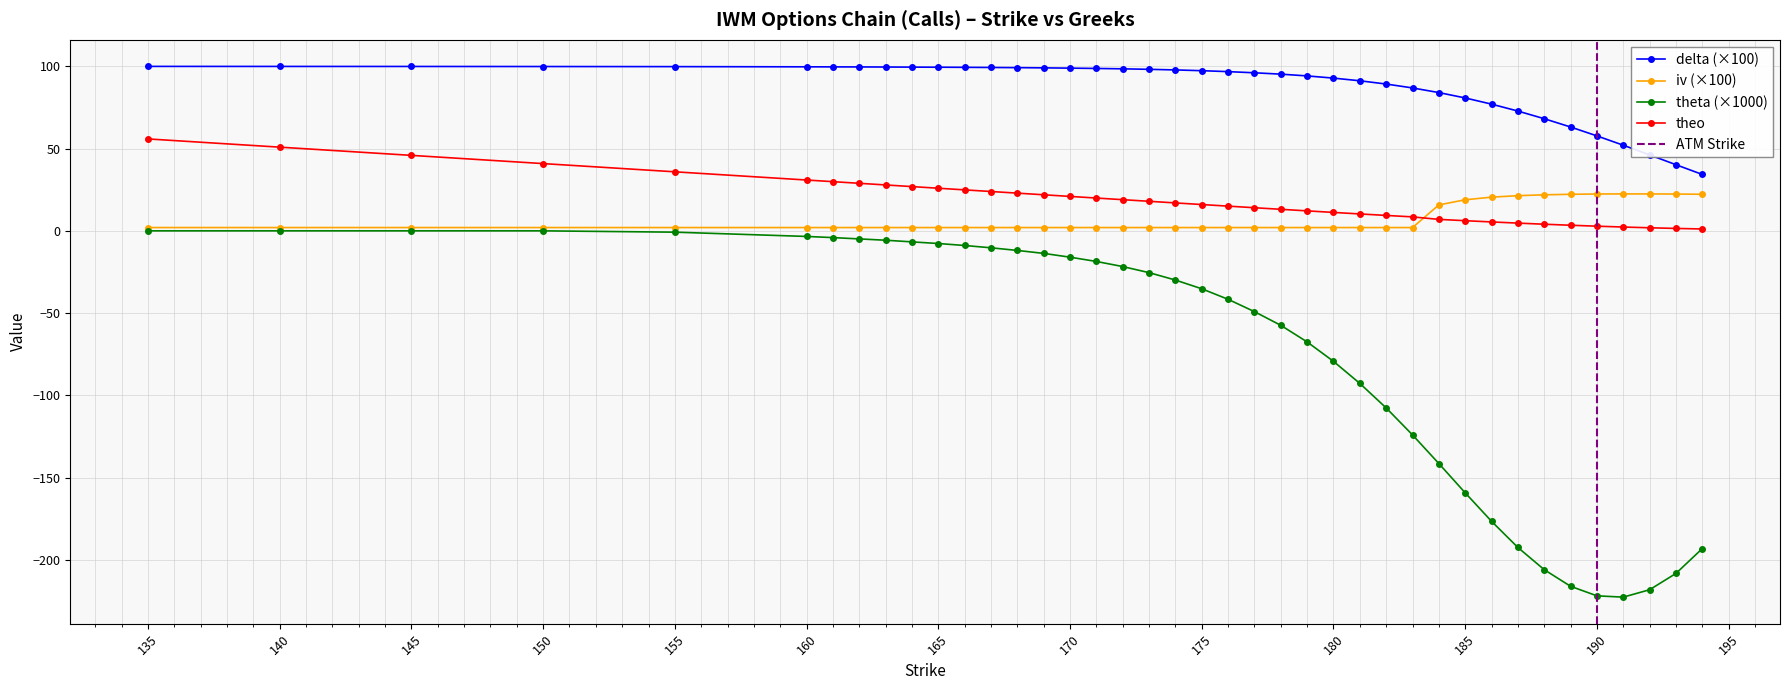

What is the sum of all theta values?

-2999.3